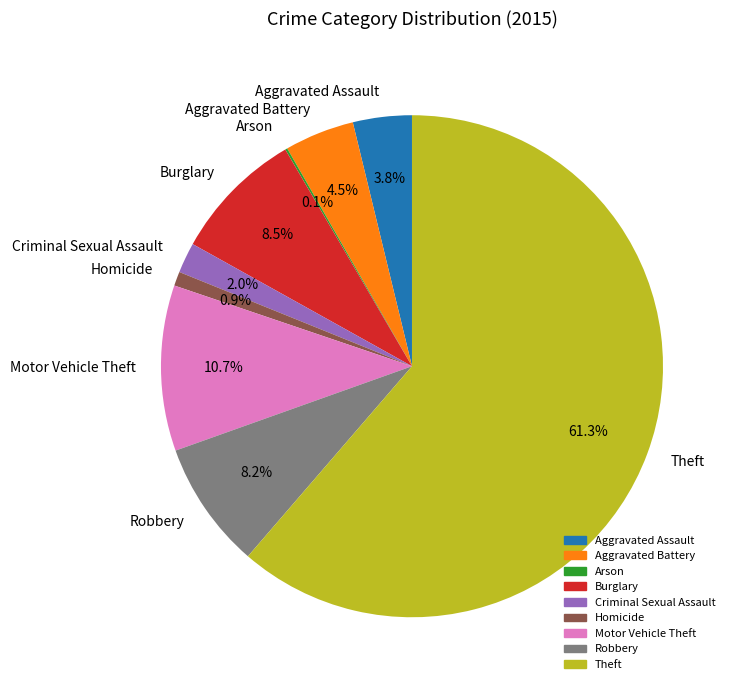

What is the largest slice in the pie chart?

Theft